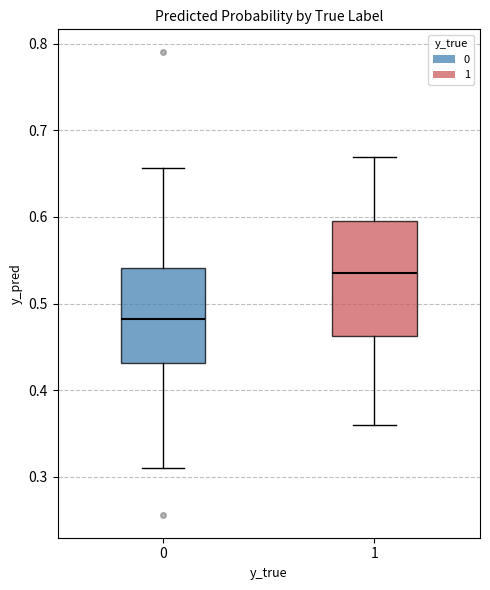

Where does the median line of the box at x = 1 sit on the y-axis? The values are not printed on the chart, so give them approximately, as read against the axis.

0.54